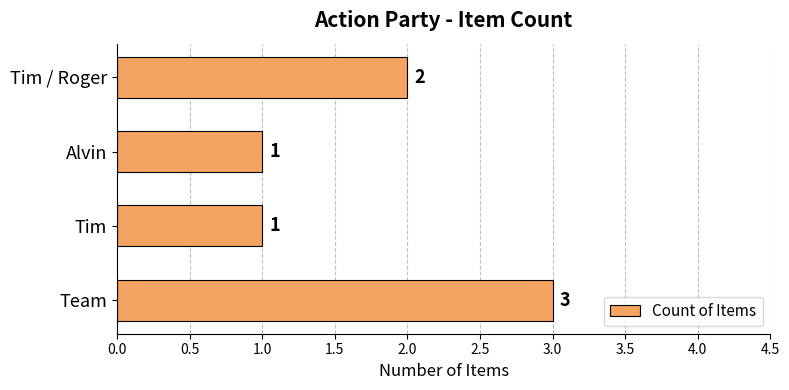

What is the difference between the second highest and minimum values?

1